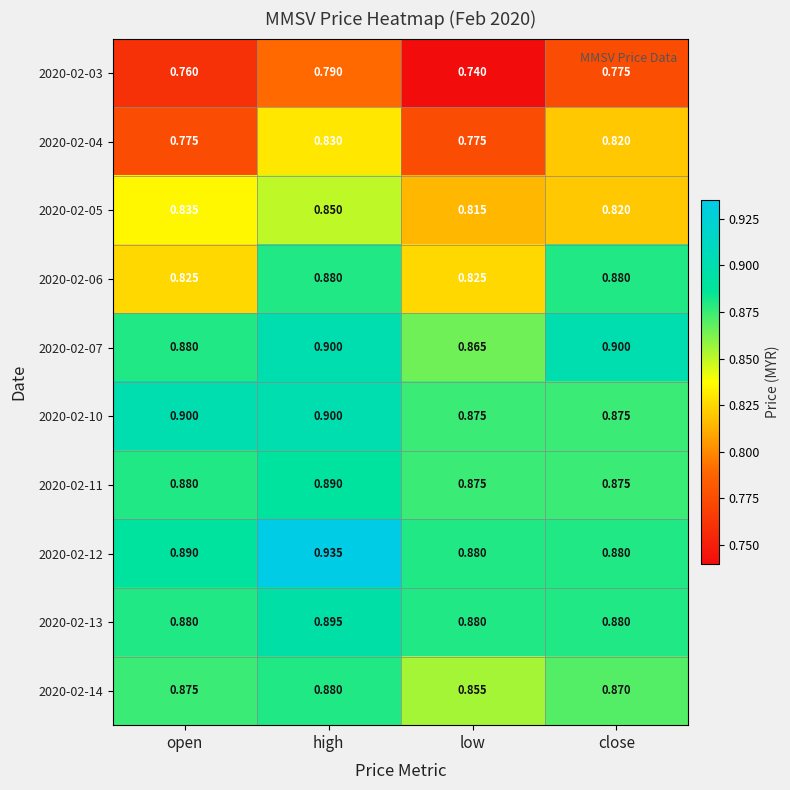

Is the value of 2020-02-05 at high greater than the value of 2020-02-13 at high?

No